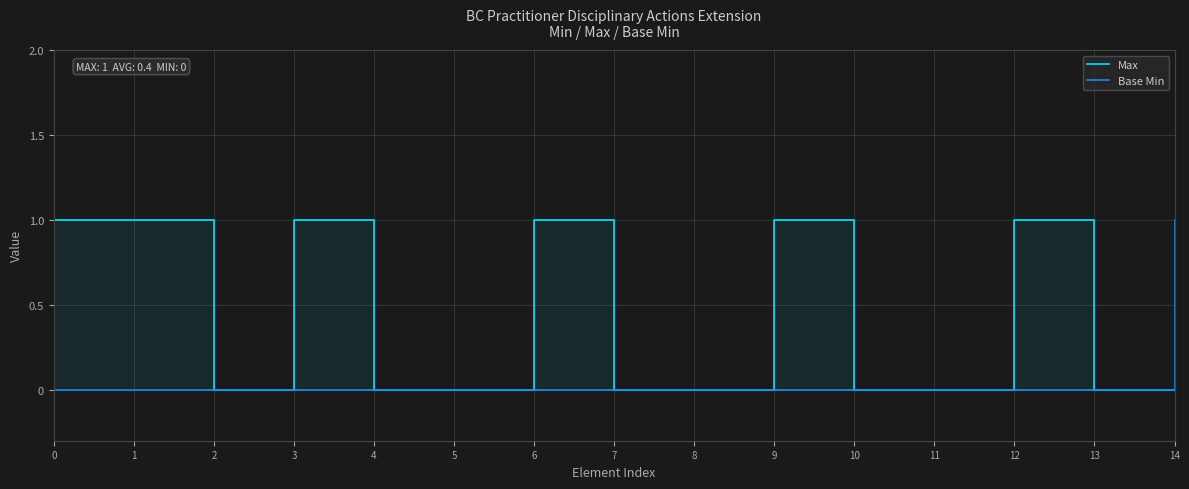

Between 0 and 11, which series saw the biggest shift?

Max